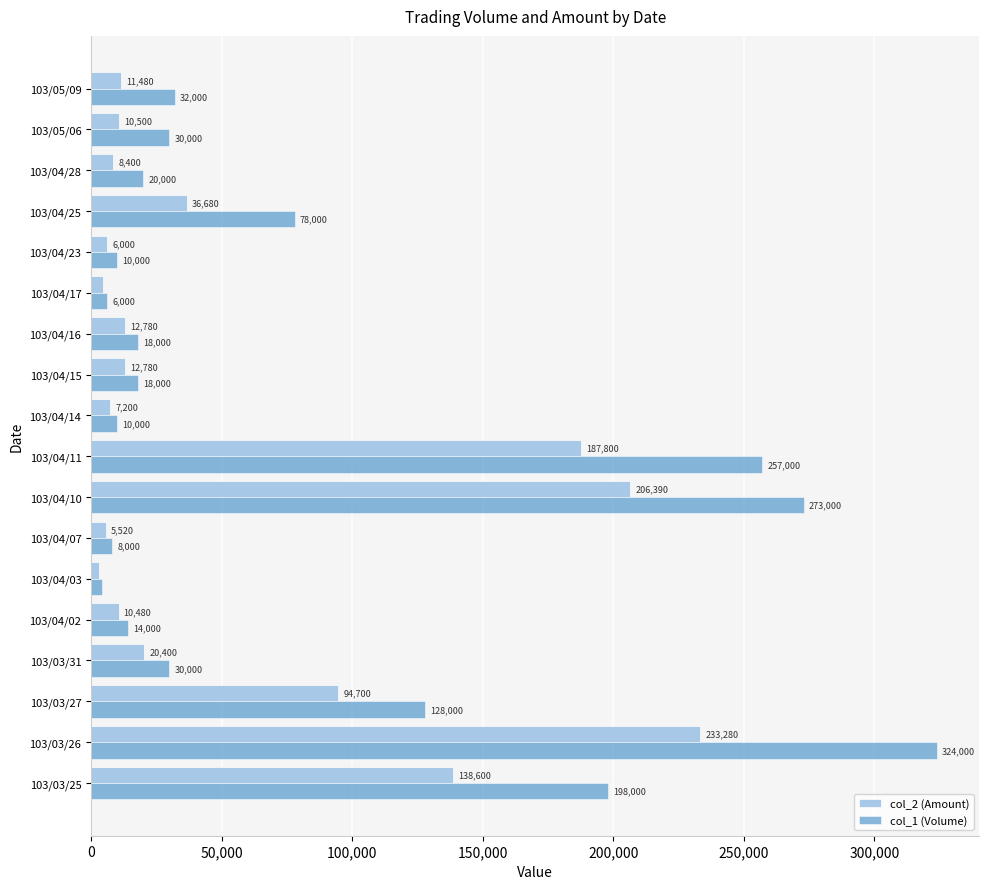

True or false: col_2 (Amount) has a value of 12780 at 103/04/16.

True